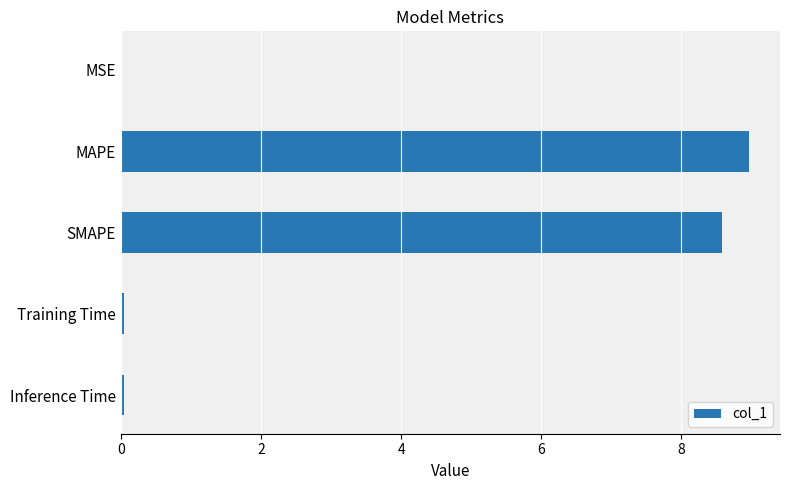

What is the maximum value shown in the chart?

9.0